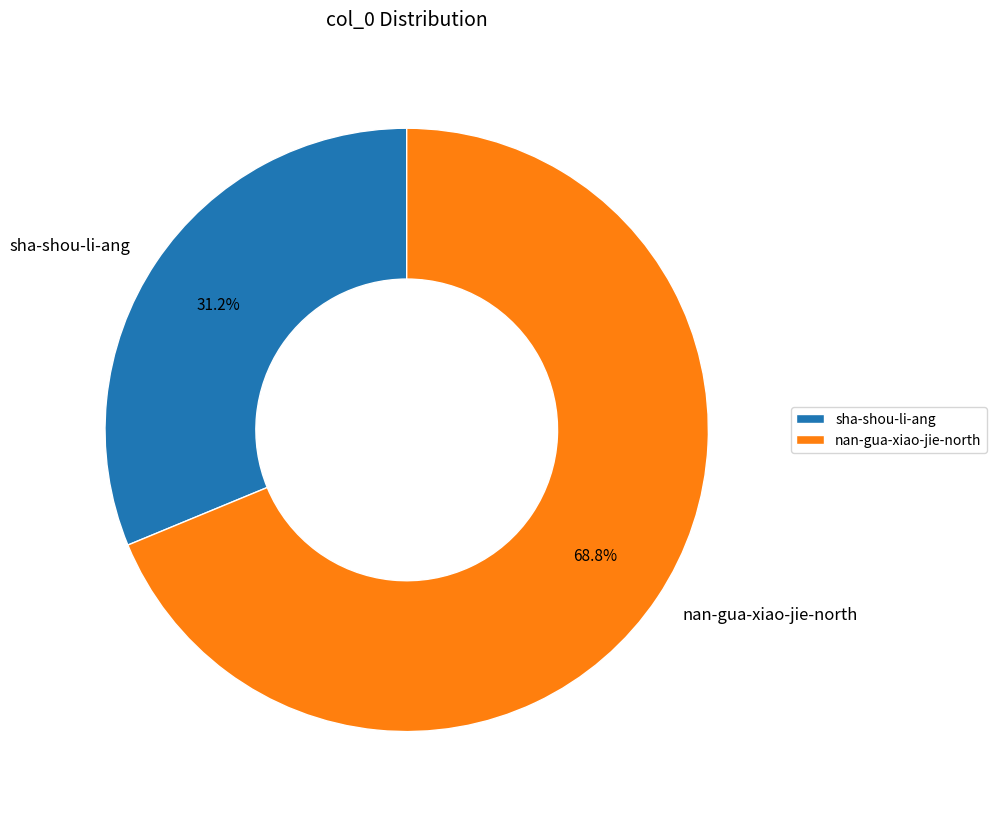

The sha-shou-li-ang slice represents 22% of the pie. True or false?

False